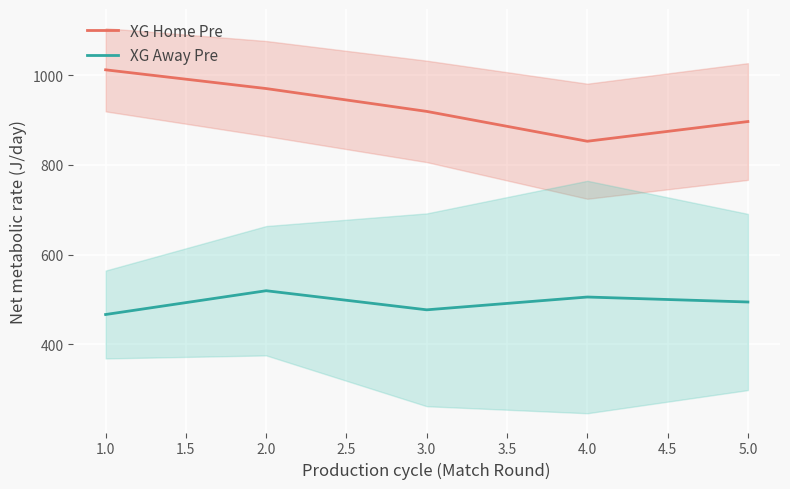

What is the greatest value displayed?

1011.7